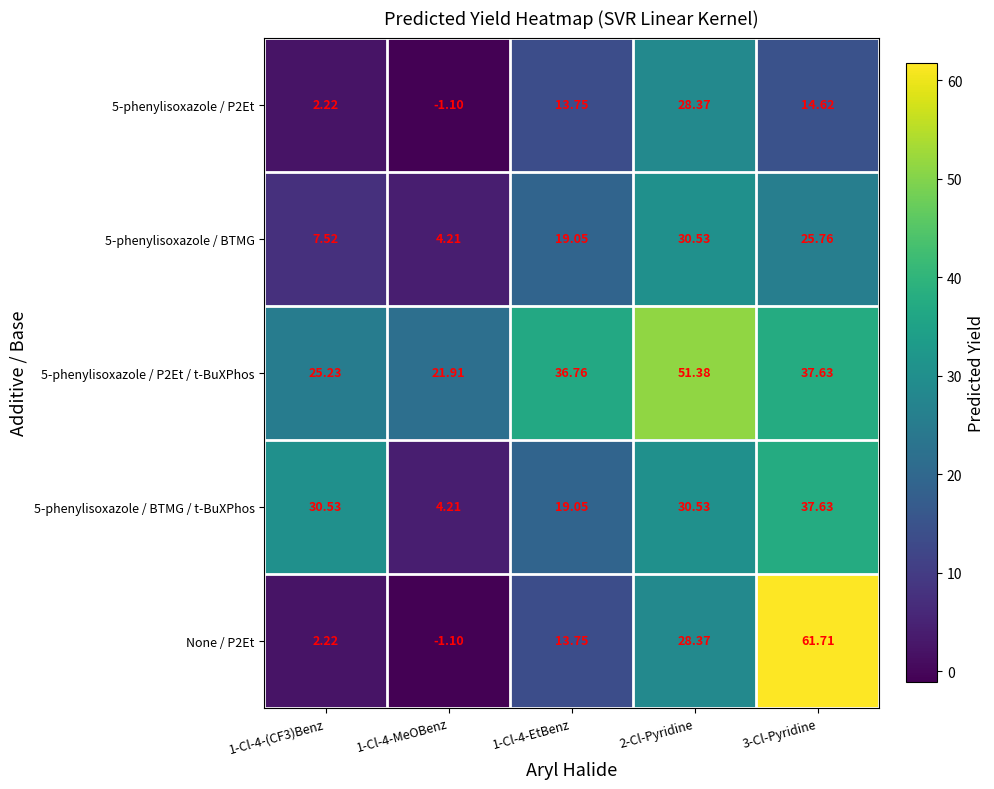

Is the value of 5-phenylisoxazole / P2Et / t-BuXPhos at 3-Cl-Pyridine greater than the value of 5-phenylisoxazole / BTMG / t-BuXPhos at 1-Cl-4-MeOBenz?

Yes